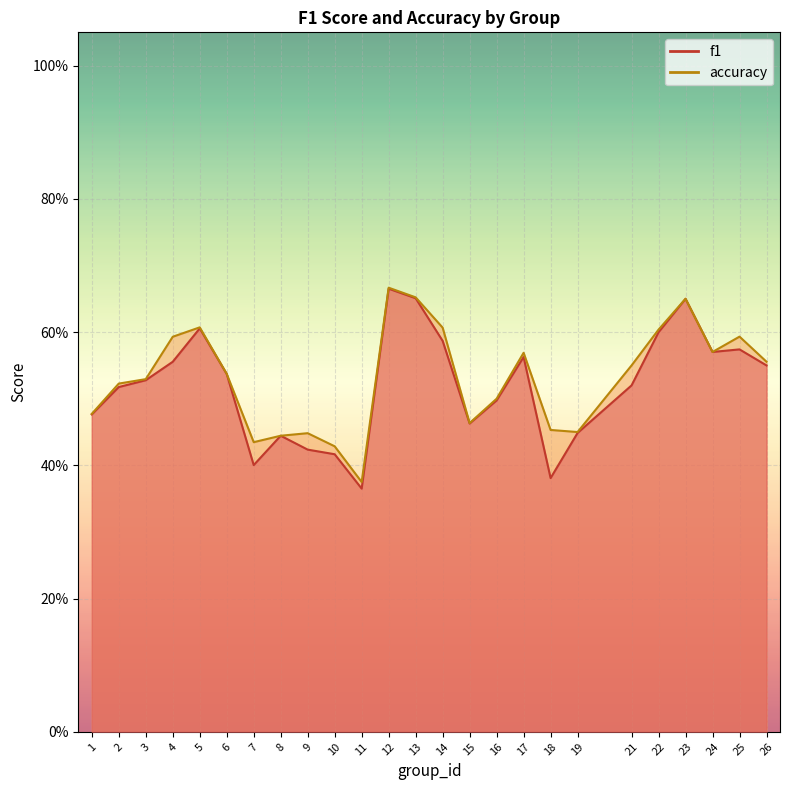

Reading left to right, extract all data points from this chart.

f1: 1=0.5	2=0.5	3=0.5	4=0.6	5=0.6	6=0.5	7=0.4	8=0.4	9=0.4	10=0.4	11=0.4	12=0.7	13=0.7	14=0.6	15=0.5	16=0.5	17=0.6	18=0.4	19=0.4	21=0.5	22=0.6	23=0.7	24=0.6	25=0.6	26=0.5
accuracy: 1=0.5	2=0.5	3=0.5	4=0.6	5=0.6	6=0.5	7=0.4	8=0.4	9=0.4	10=0.4	11=0.4	12=0.7	13=0.7	14=0.6	15=0.5	16=0.5	17=0.6	18=0.5	19=0.5	21=0.6	22=0.6	23=0.7	24=0.6	25=0.6	26=0.6